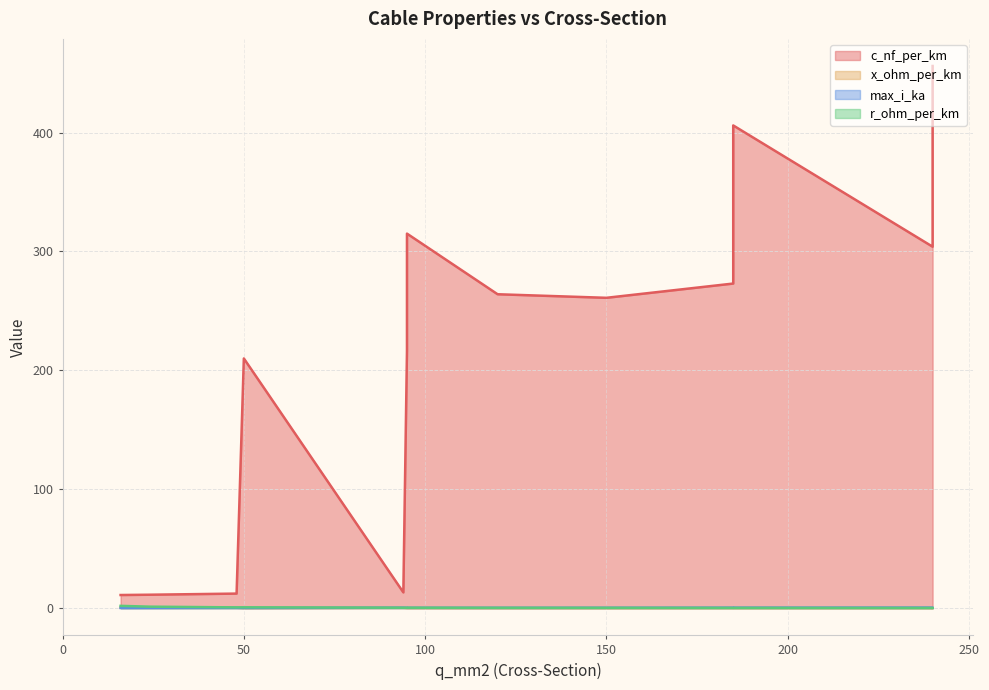

True or false: r_ohm_per_km has more than 1 points higher than both neighbors.

True